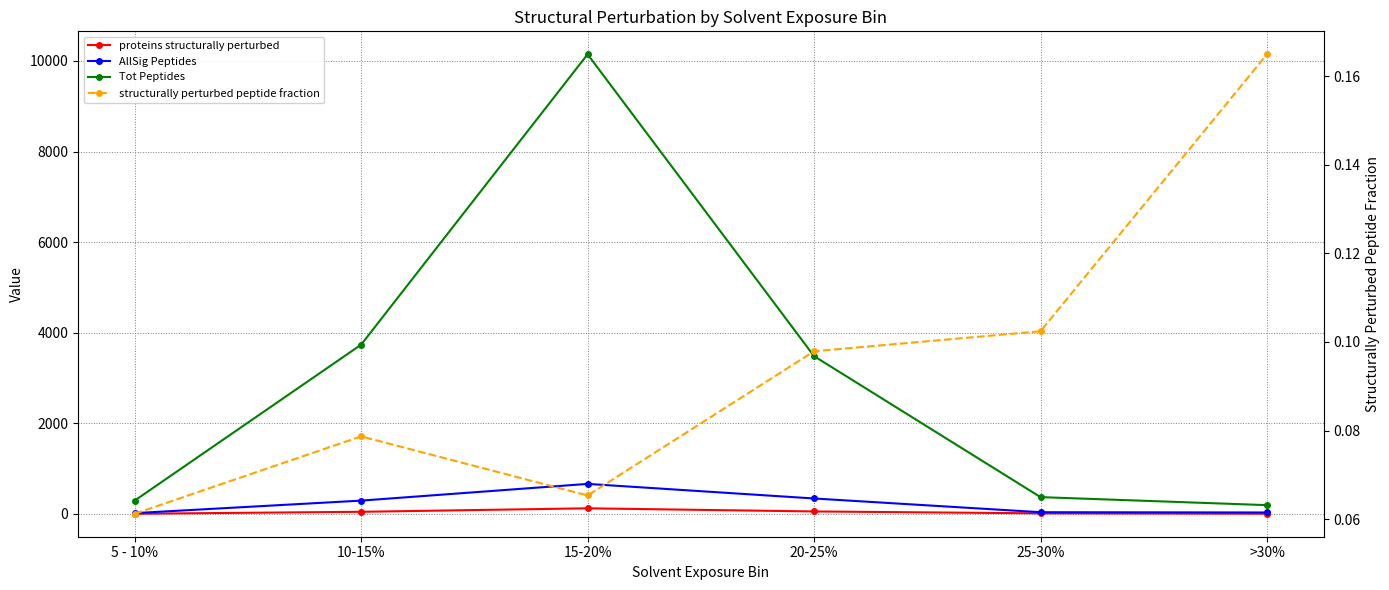

At how many categories does at least one series exceed 9233?

1